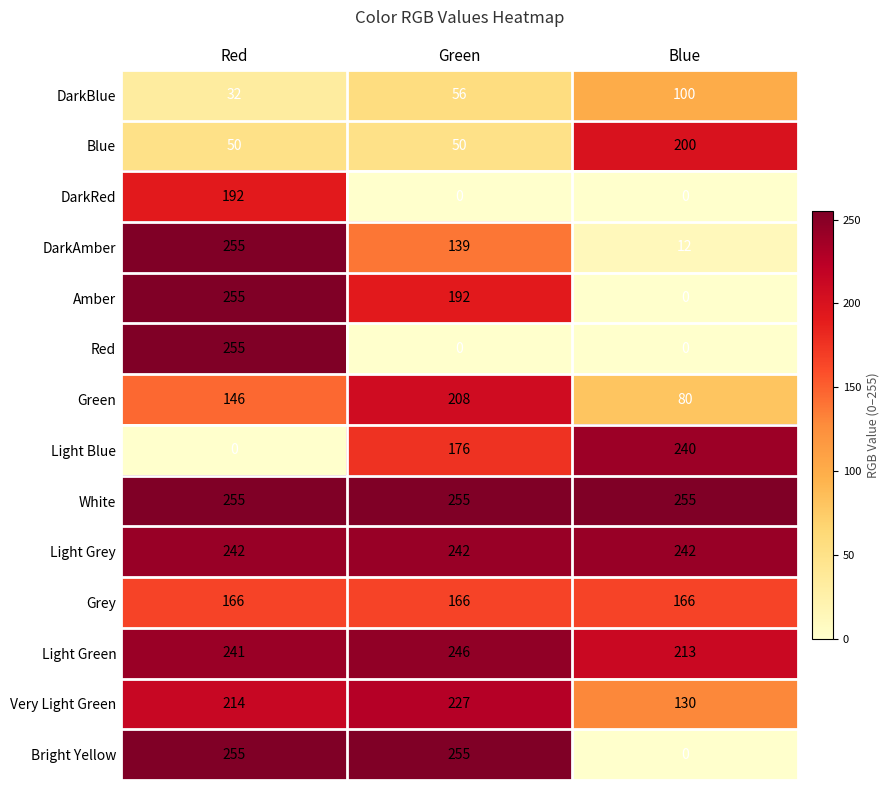

What is the sum of all Blue values?

300